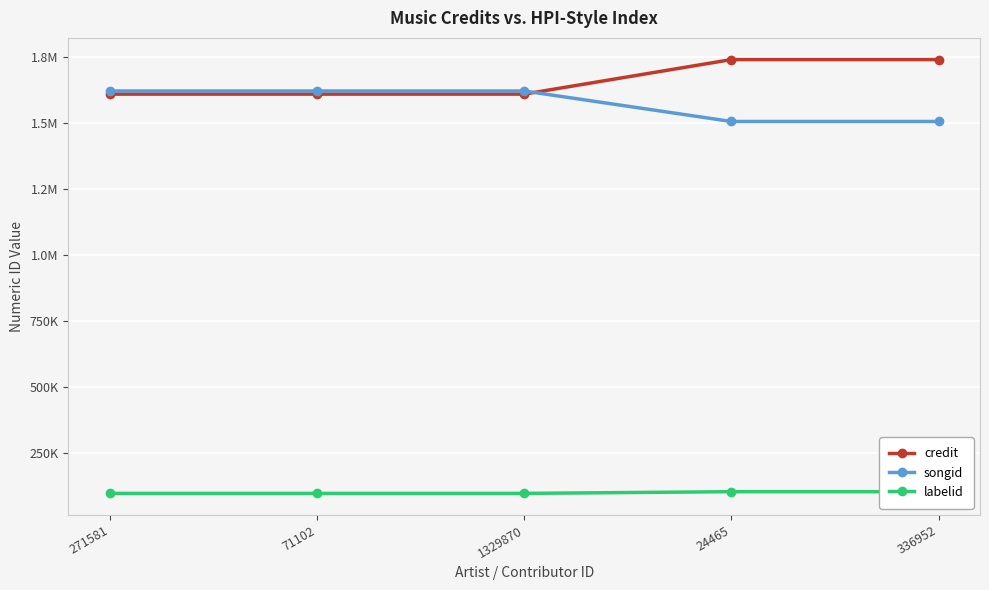

True or false: songid has more than 2 interior local peaks.

False